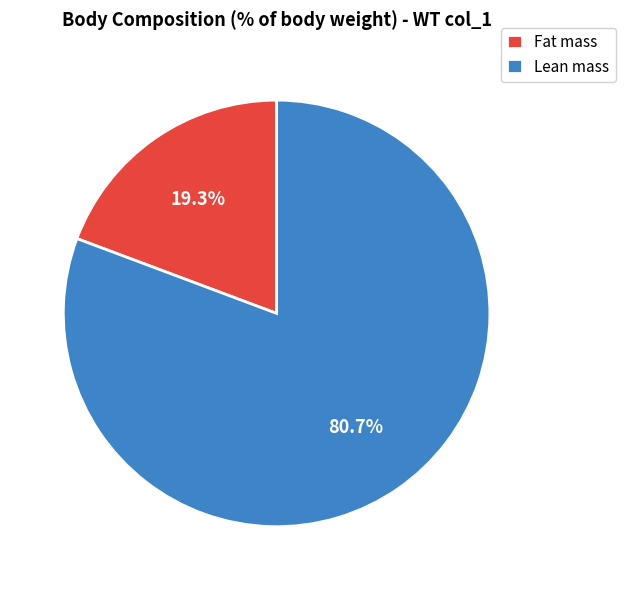

Between Lean mass and Fat mass, which is larger?

Lean mass